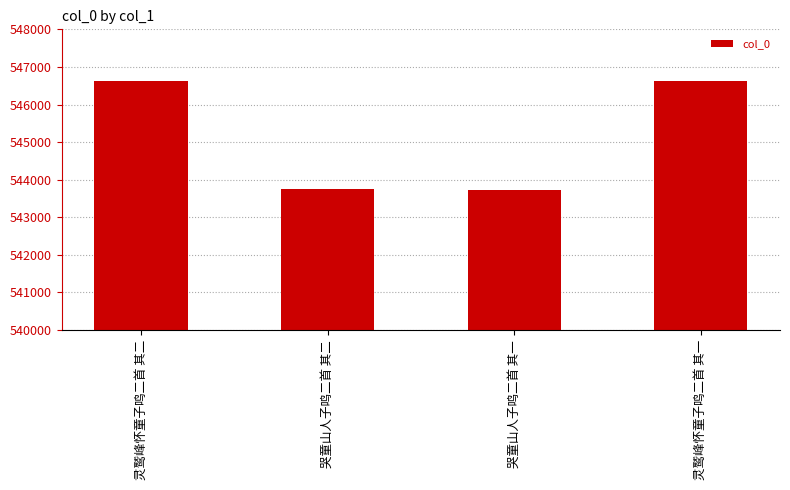

What is the approximate value at 灵鹫峰怀童子鸣二首 其二, to the nearest 100?

546600